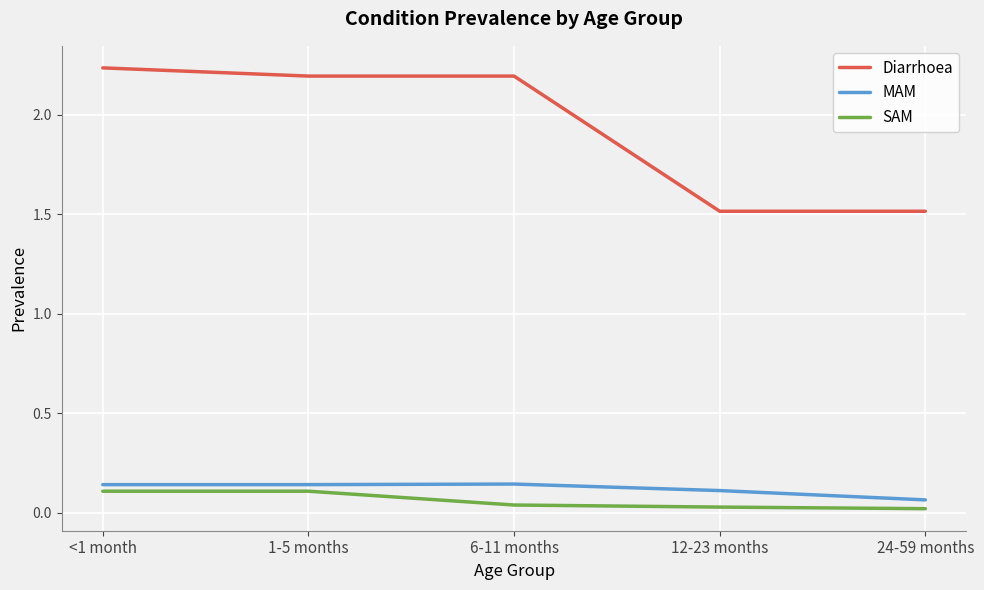

True or false: Diarrhoea has more than 1 interior local peaks.

False